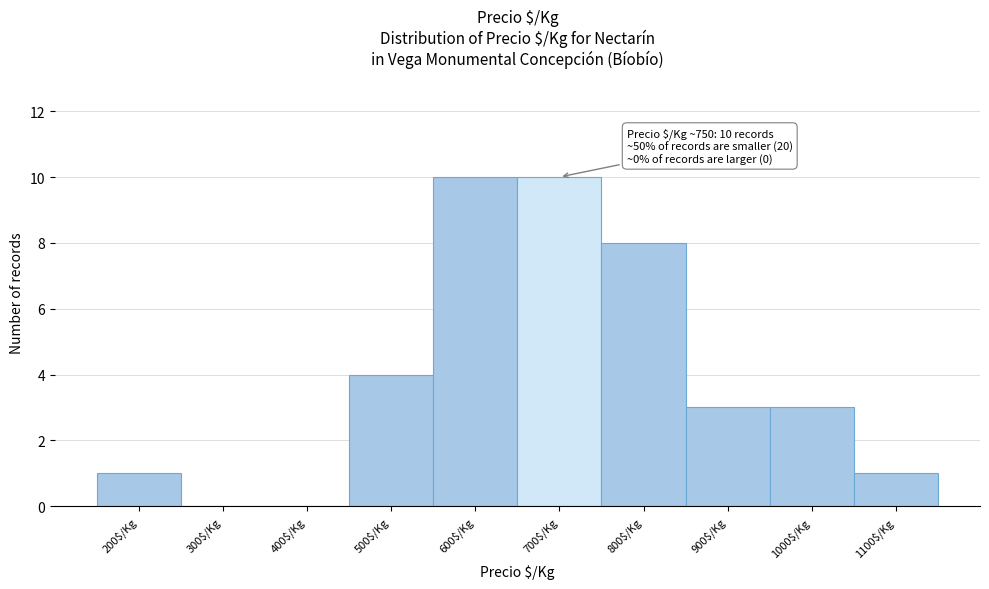

What is the sum of all values?

40